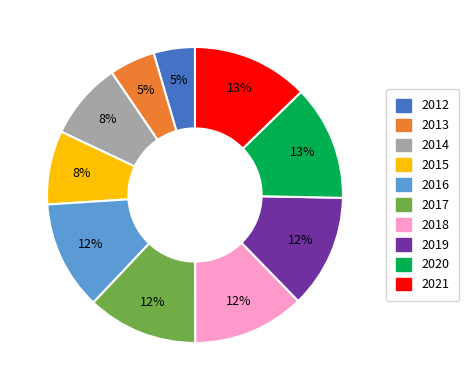

To the nearest percent, what is the average slice percentage?

10%